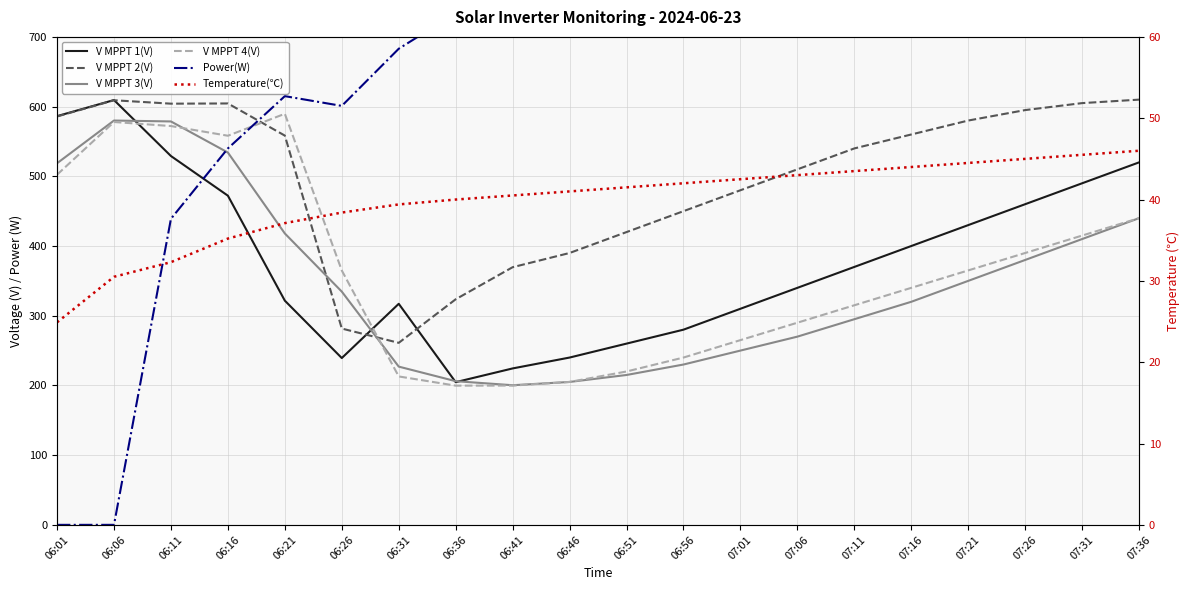

Does the chart have visible grid lines?

Yes